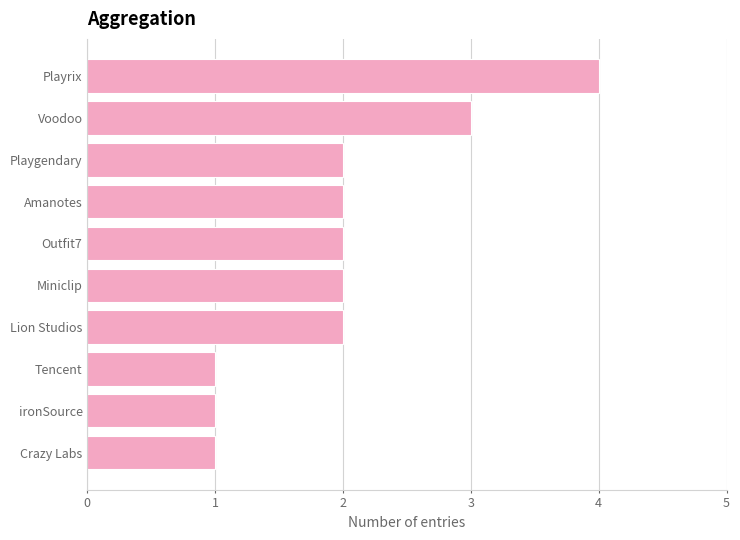

The value at Lion Studios is 1. True or false?

False